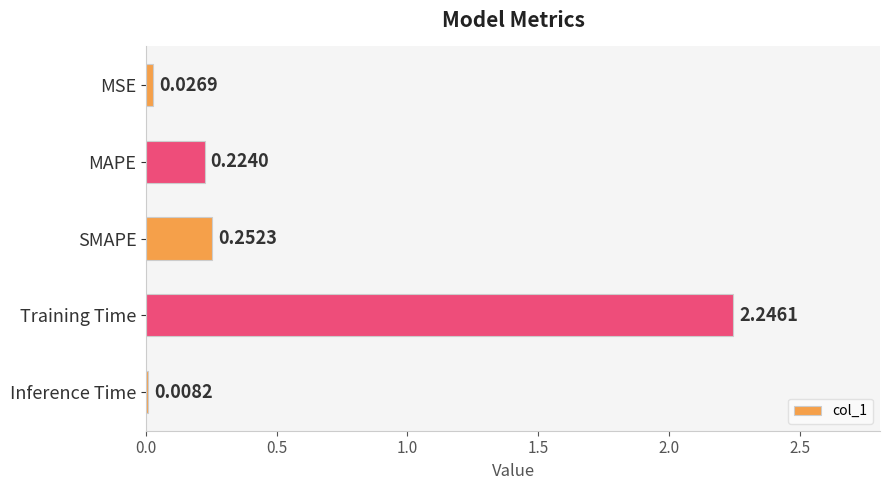

Are the bars grouped side by side (vs. stacked)?

No